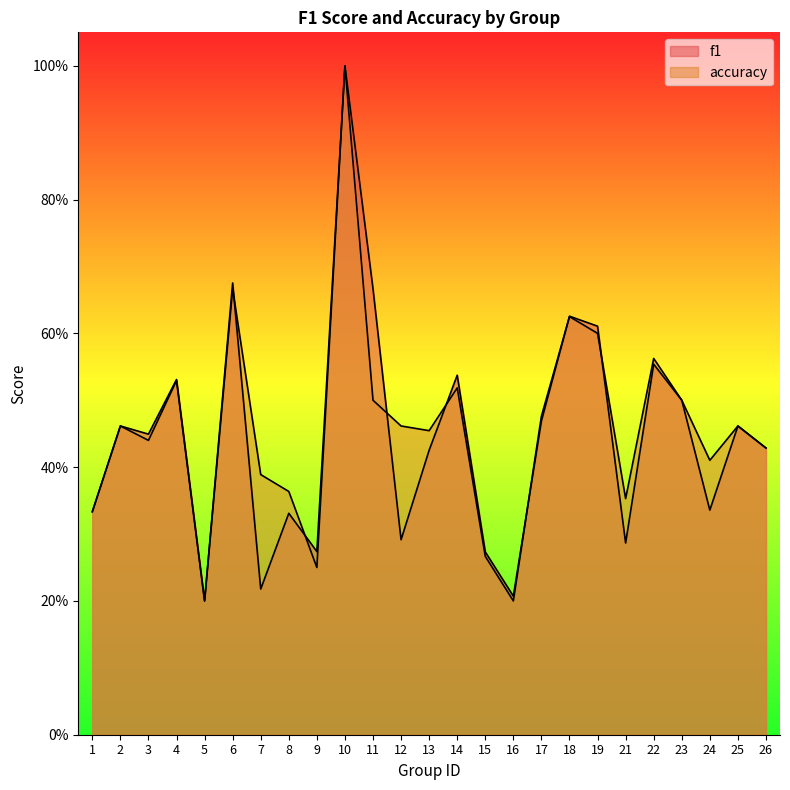

At which label does f1 reach its minimum?

5